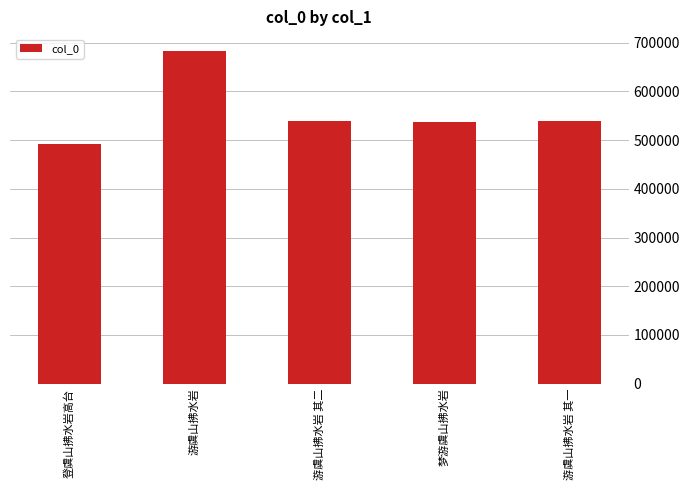

Does the chart contain any negative values?

No